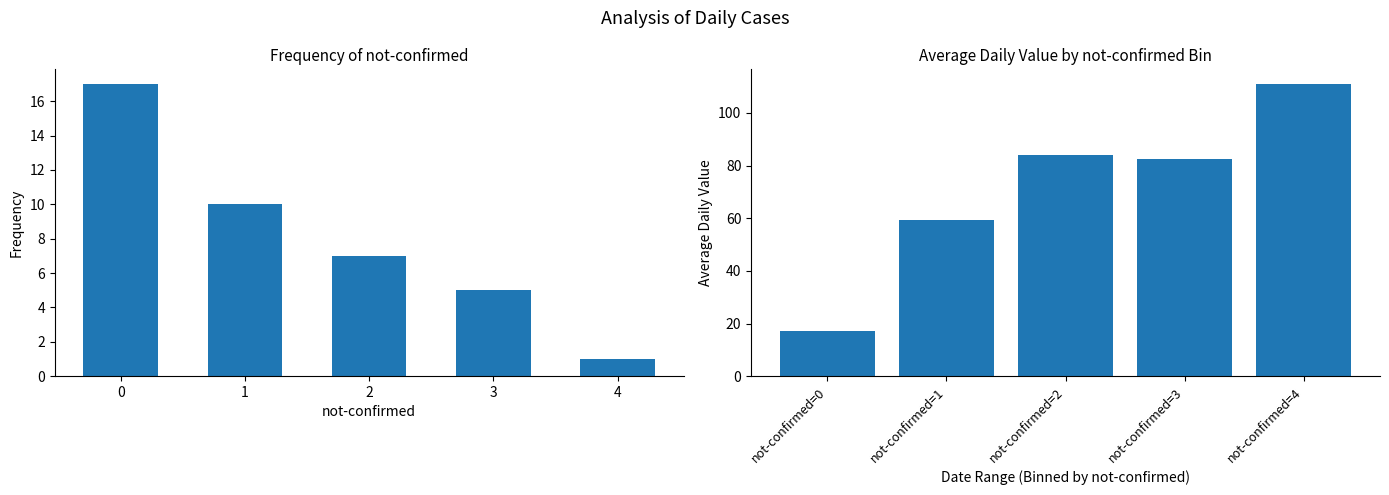

What is the value of the not-confirmed bar at the 3rd from the left?

7.0